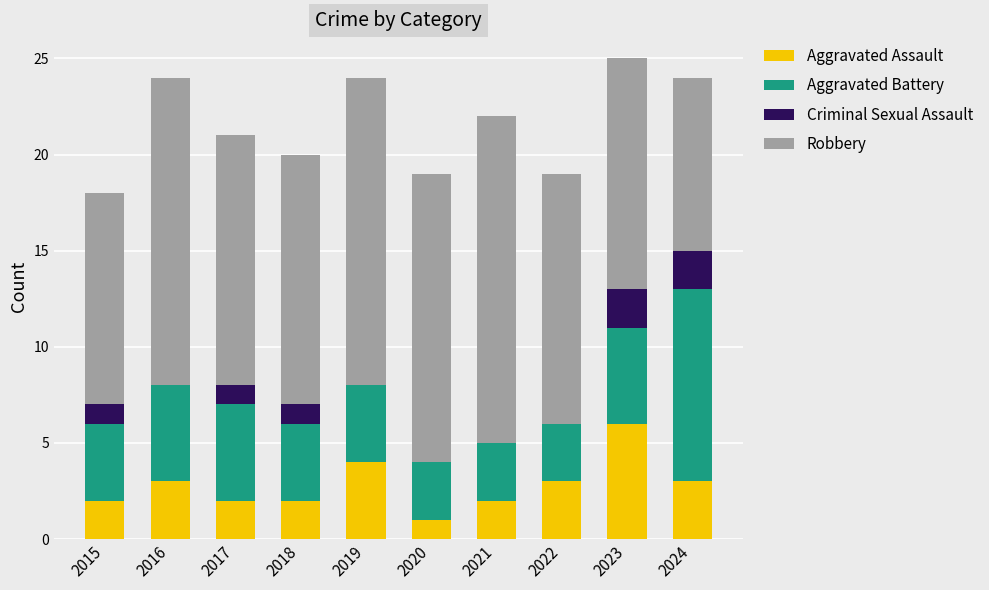

Count the number of data series in this chart.

4